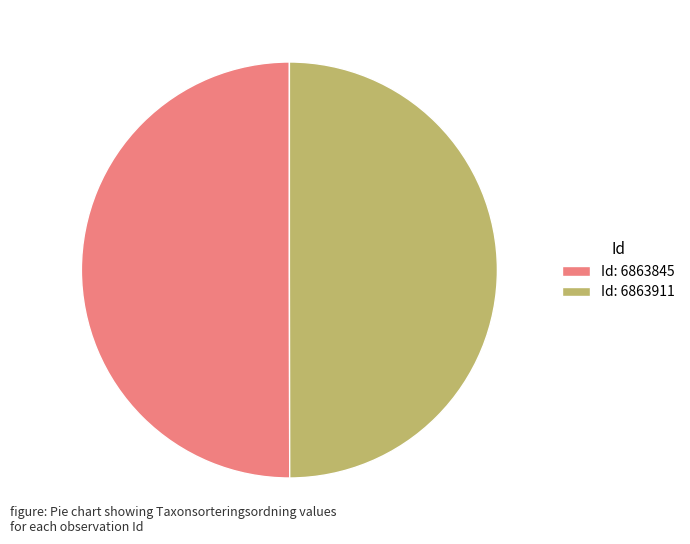

What is the ratio of the value at Id: 6863845 to the value at Id: 6863911?

1.0